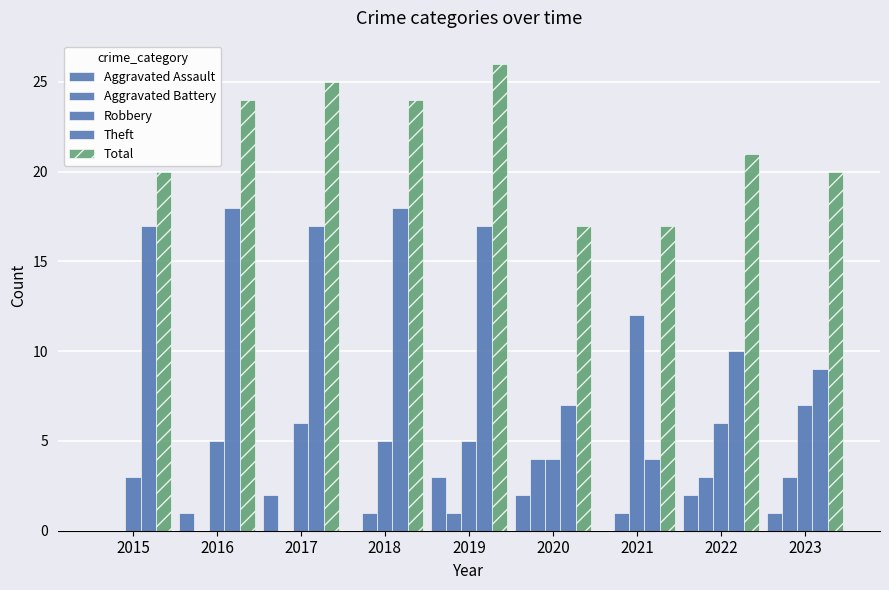

Which series has the largest total across all categories?

Total